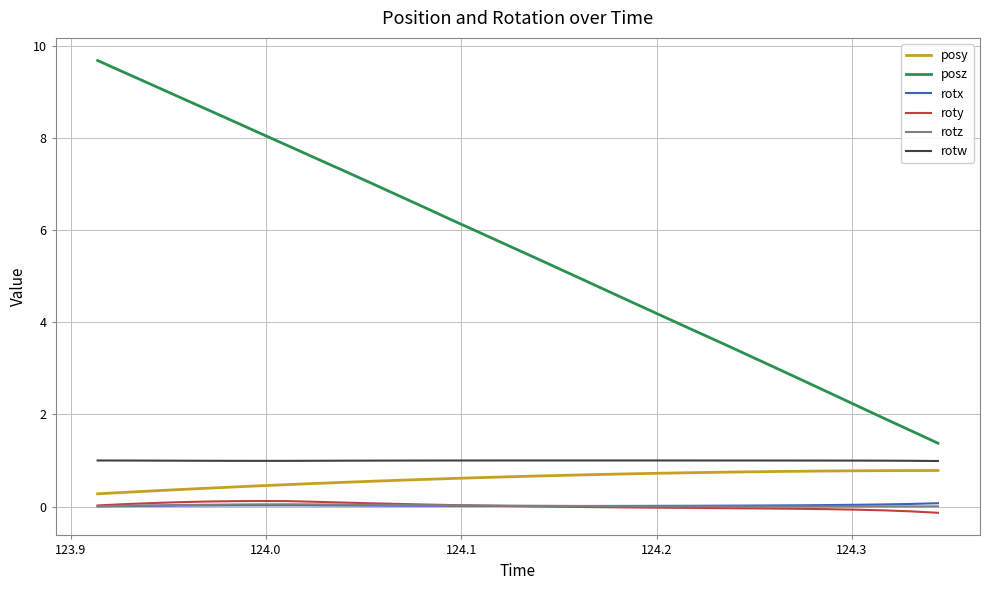

In rotx, how many points are lower than both neighbors (excluding endpoints)?

1